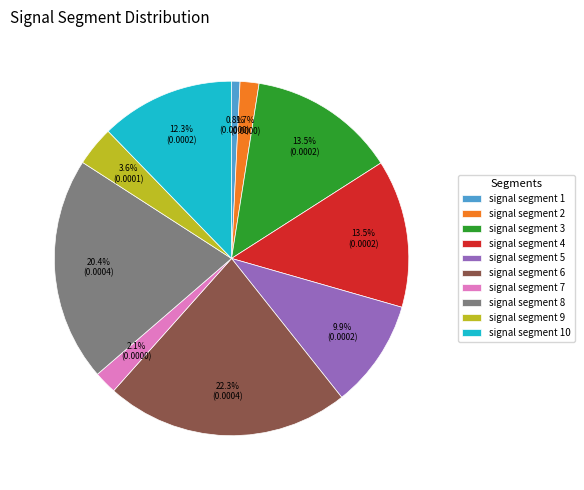

Is there any slice that represents more than half of the pie?

No